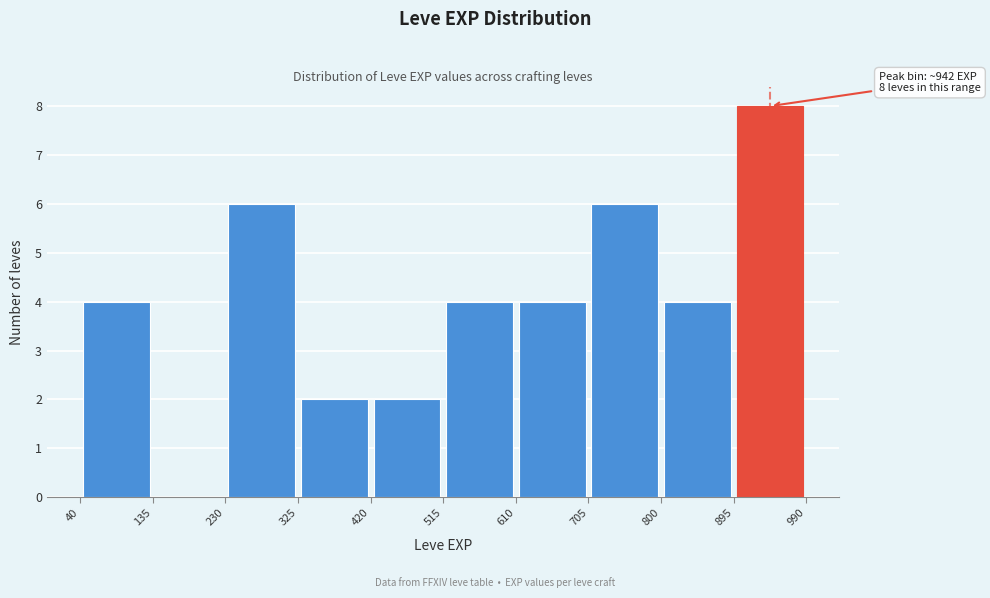

Over which range of the x-axis is the bar tallest?

895 to 990